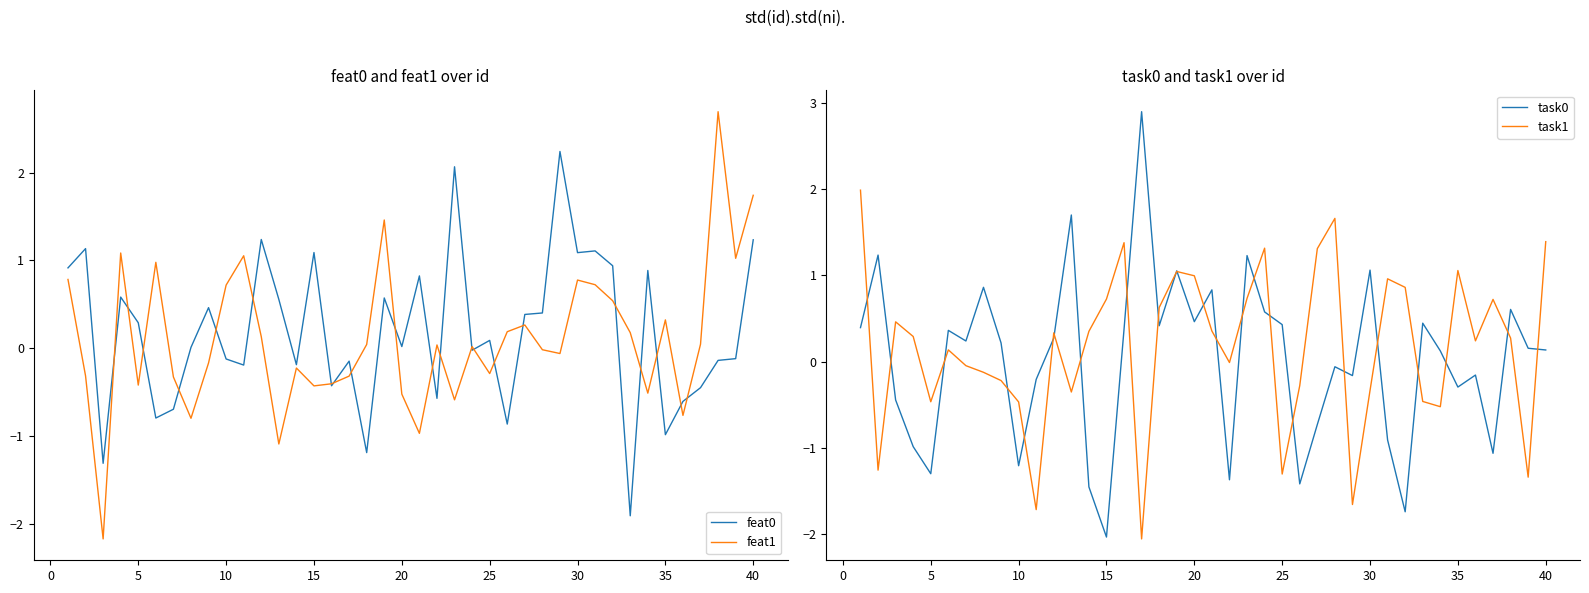

True or false: feat0 has a value of 1.9 at 15.

False